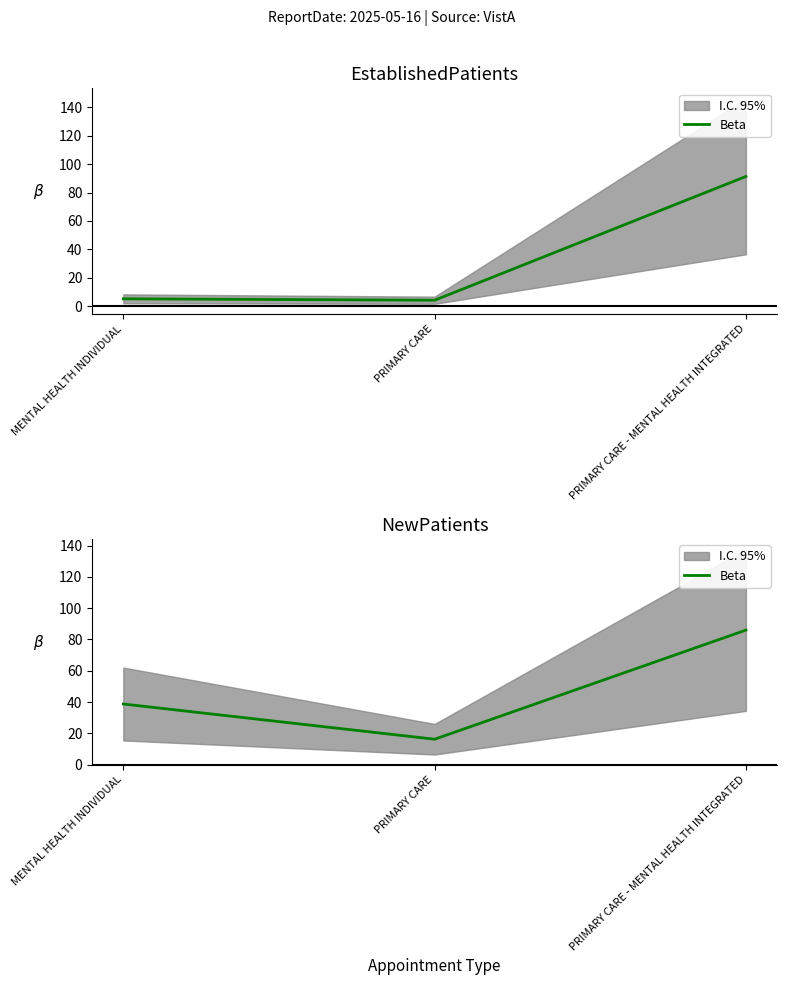

Between PRIMARY CARE - MENTAL HEALTH INTEGRATED and MENTAL HEALTH INDIVIDUAL, which is larger?

PRIMARY CARE - MENTAL HEALTH INTEGRATED